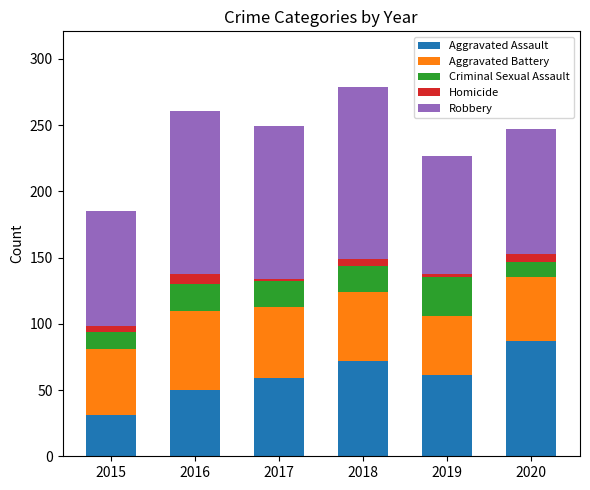

What is the average value of the Aggravated Assault series?

60